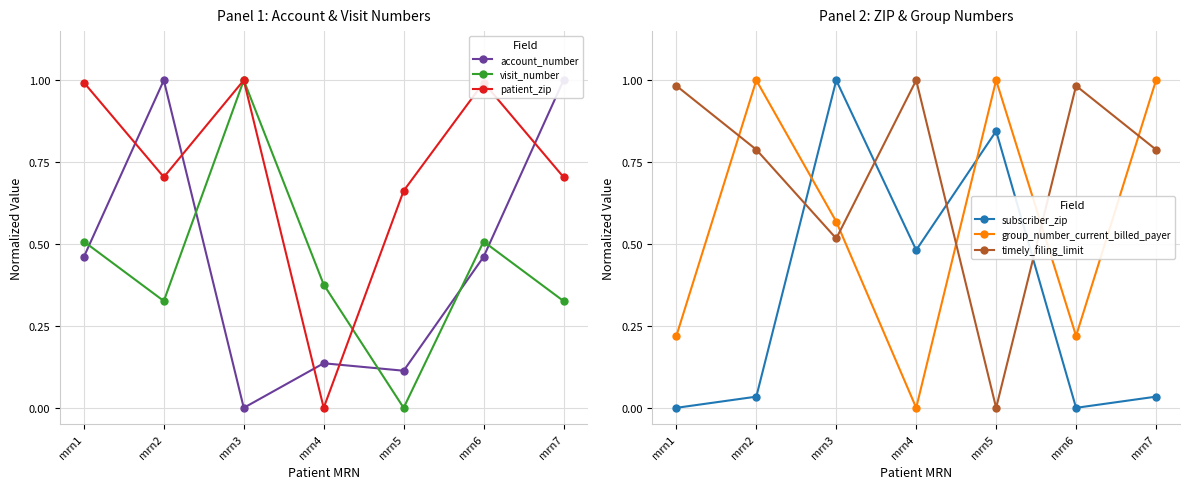

How many values in the group_number_current_billed_payer series exceed 0?

6